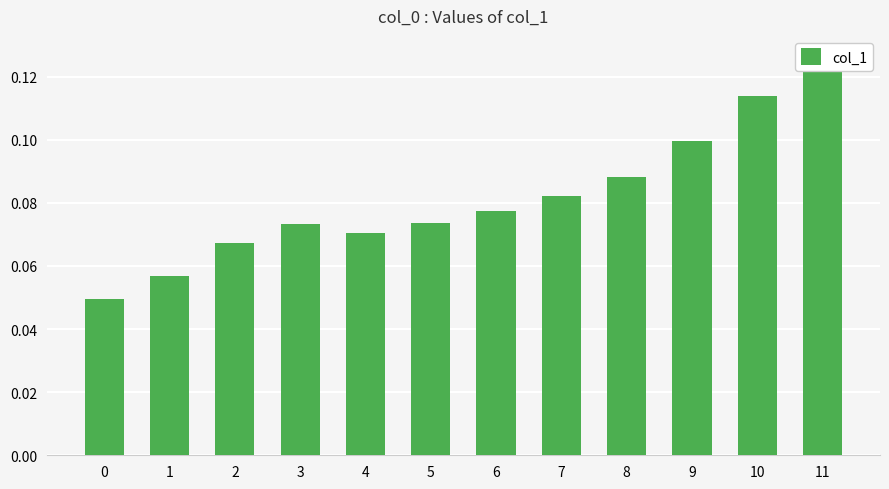

What is the sum of all values?

1.0